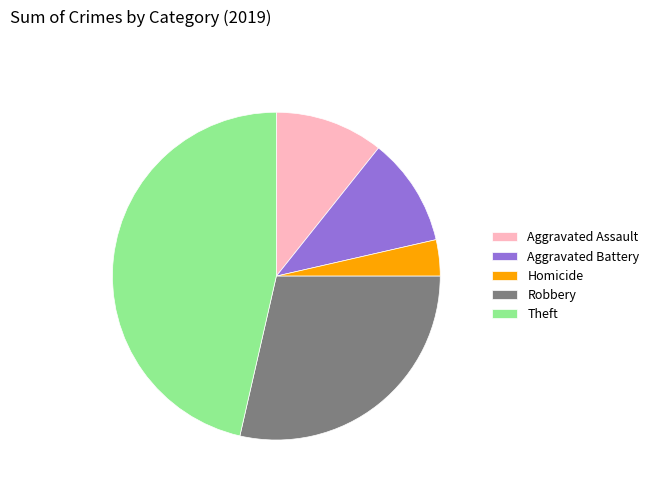

Which has a higher value, Aggravated Battery or Homicide?

Aggravated Battery